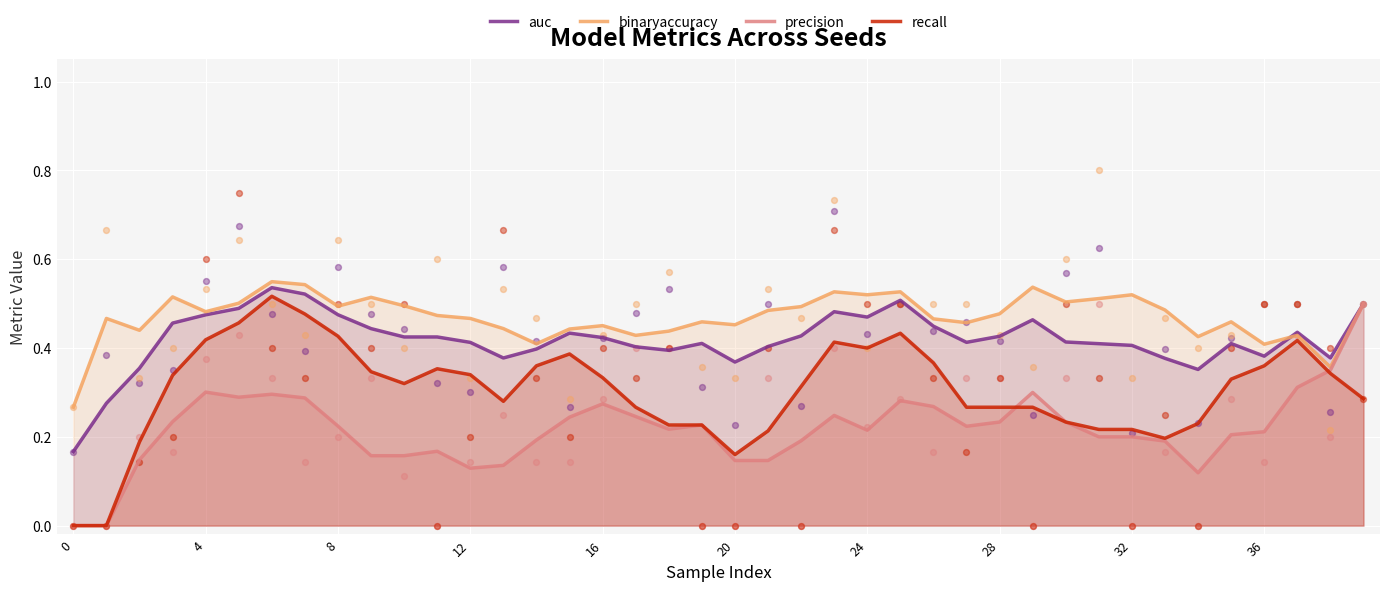

What are all the series names shown in the legend?

auc, binaryaccuracy, precision, recall